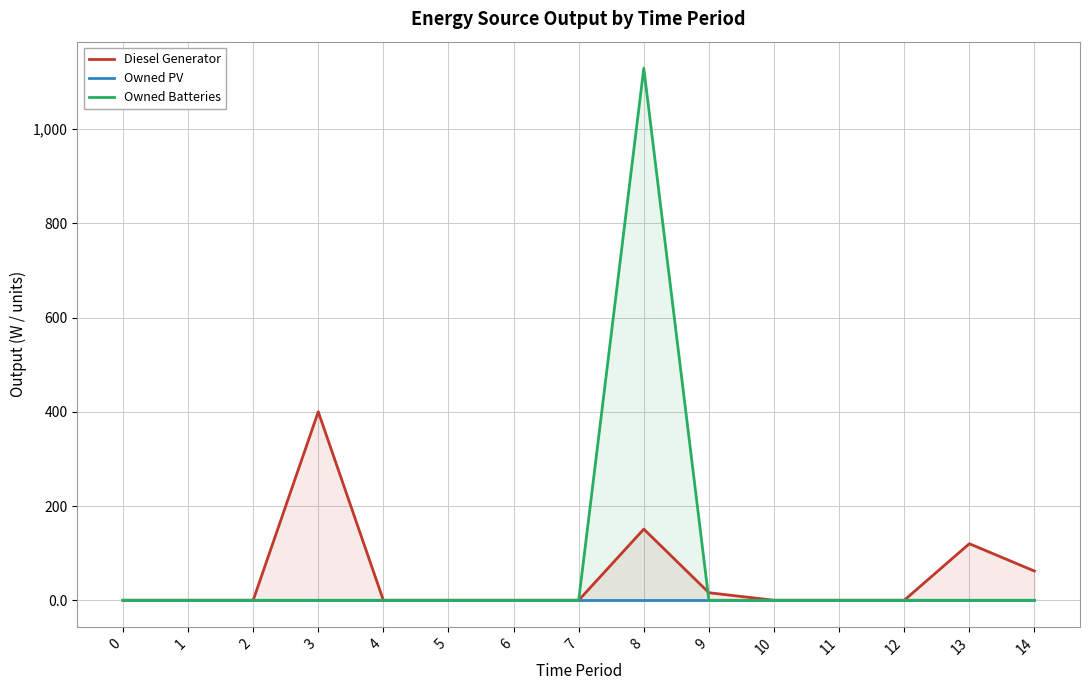

Reading left to right, list all the values displayed in this chart.

Diesel Generator: 0	0	0	400	0	0	0	0	151	16	0	0	0	120	62
Owned PV: 0	0	0	0	0	0	0	0	0	0	0	0	0	0	0
Owned Batteries: 0	0	0	0	0	0	0	0	1129	0	0	0	0	0	0